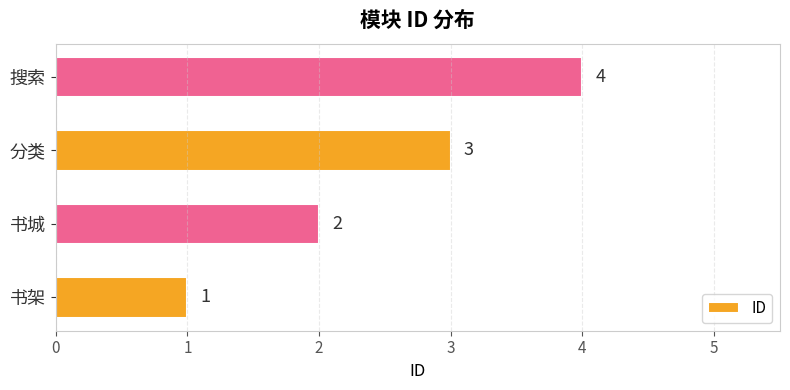

Rank the categories by value from highest to lowest.

搜索, 分类, 书城, 书架